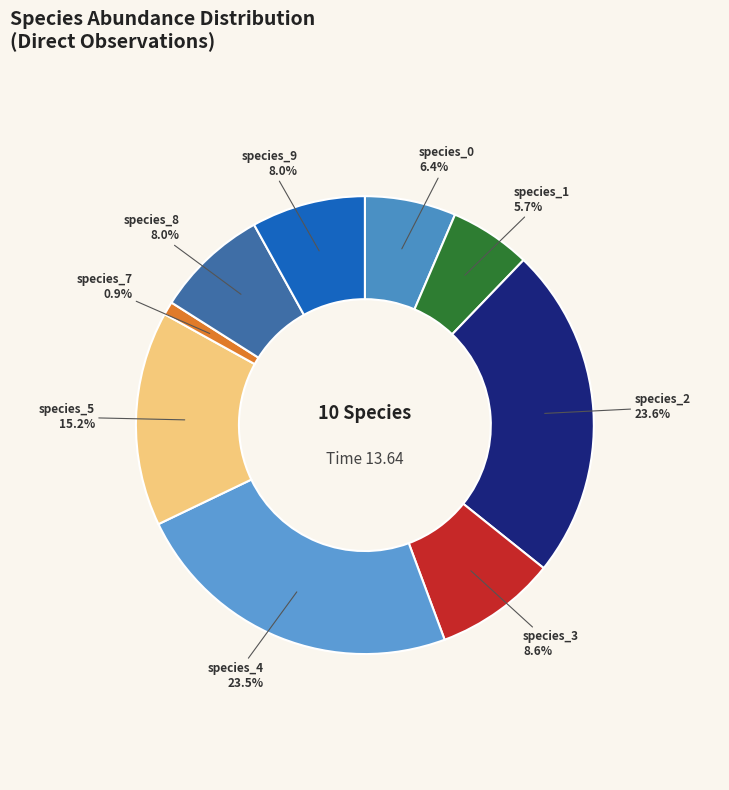

Count the number of slices in the pie.

9